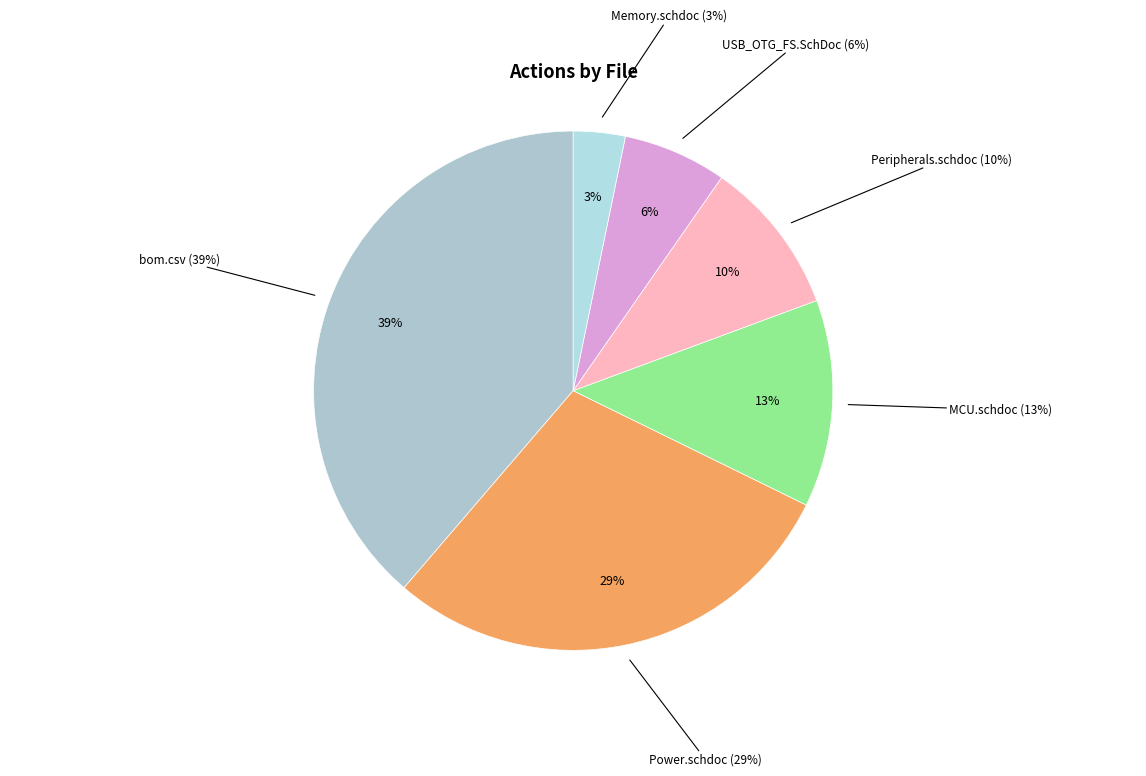

Count the number of slices in the pie.

6